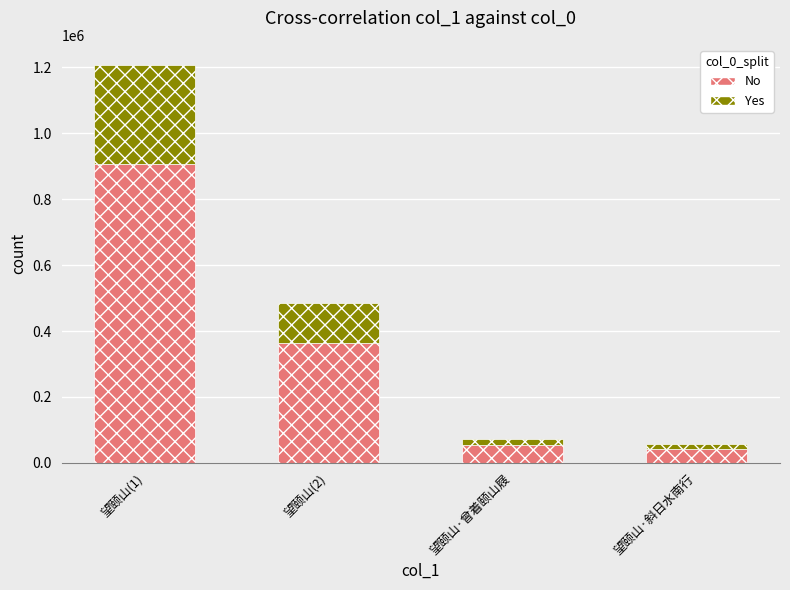

At which category is the sum across all series the highest?

望颐山(1)